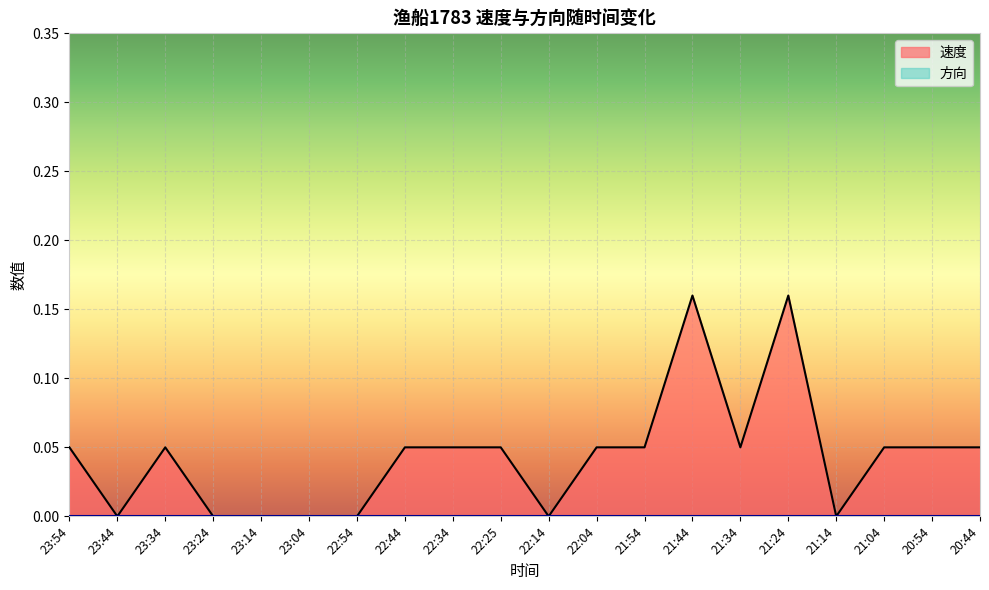

Which label corresponds to the largest value in the chart?

21:44